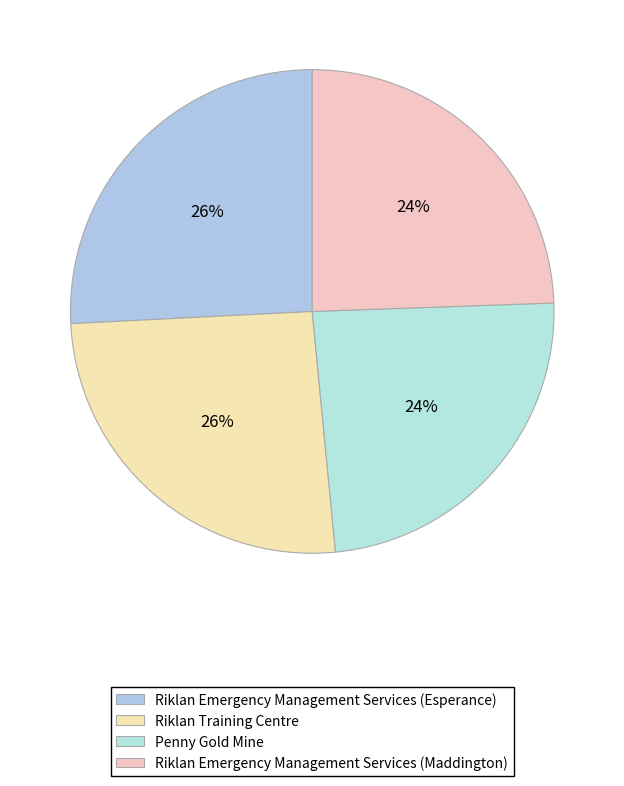

Which has a higher value, Riklan Emergency Management Services (Esperance) or Riklan Training Centre?

Riklan Emergency Management Services (Esperance)